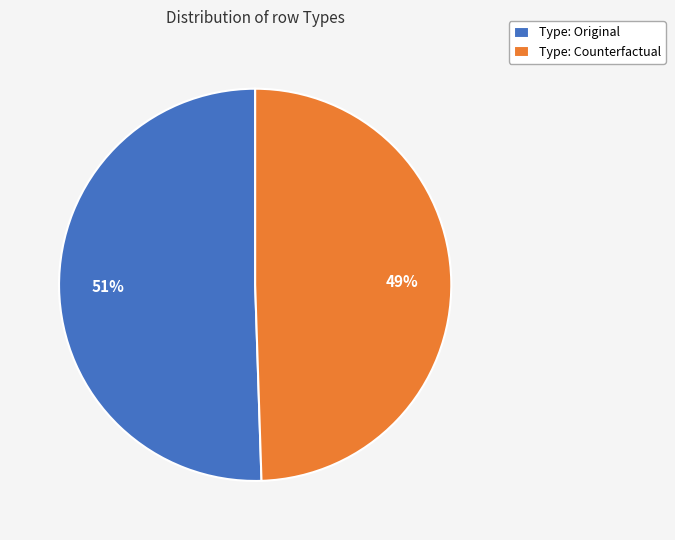

Between Type: Counterfactual and Type: Original, which is larger?

Type: Original